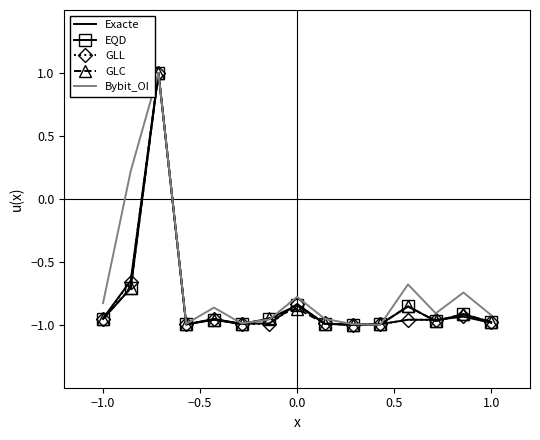

What is the greatest value displayed?

1.0